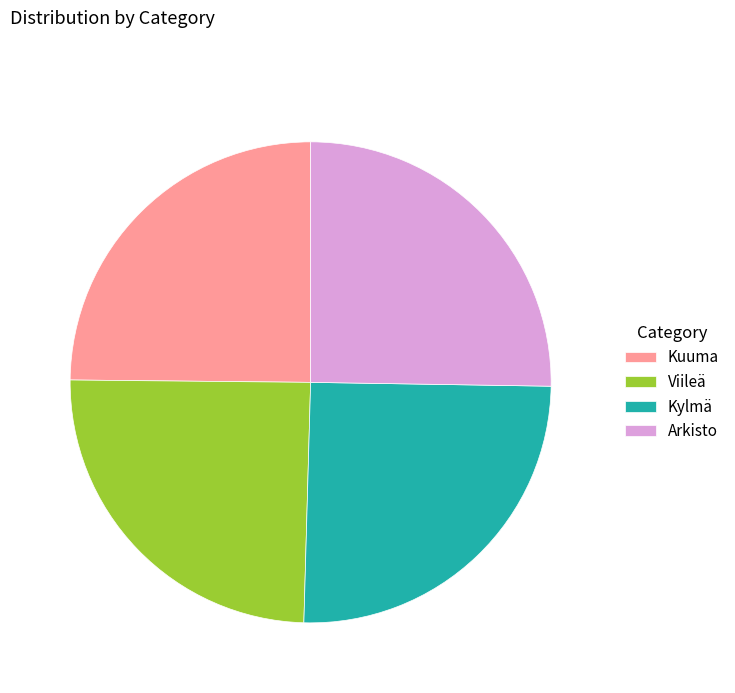

Does Viileä represent more than half of the total?

No